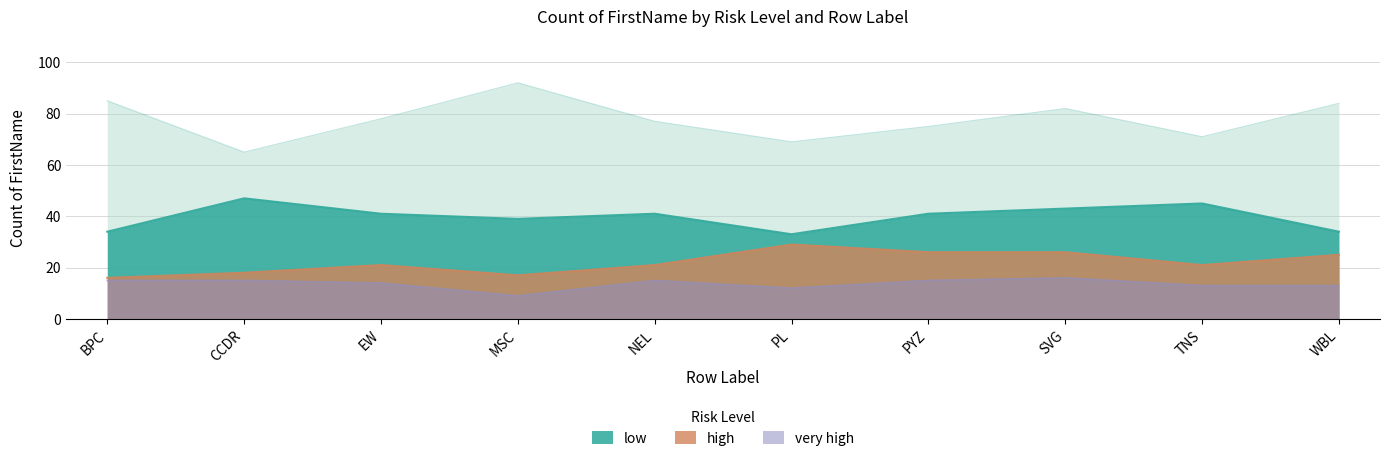

What is the total value across all series at TNS?

150